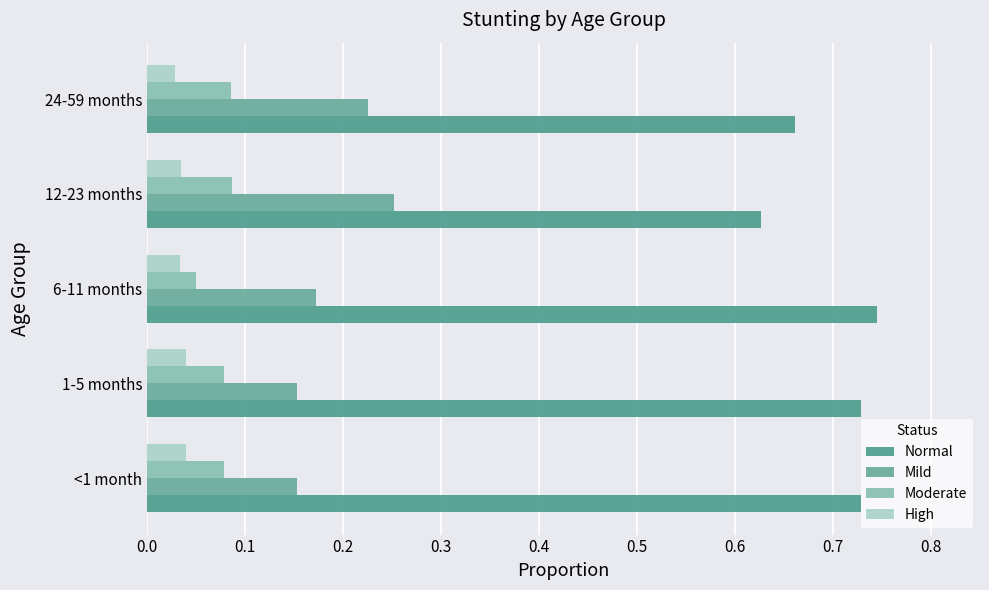

Which series has the largest total across all categories?

Normal